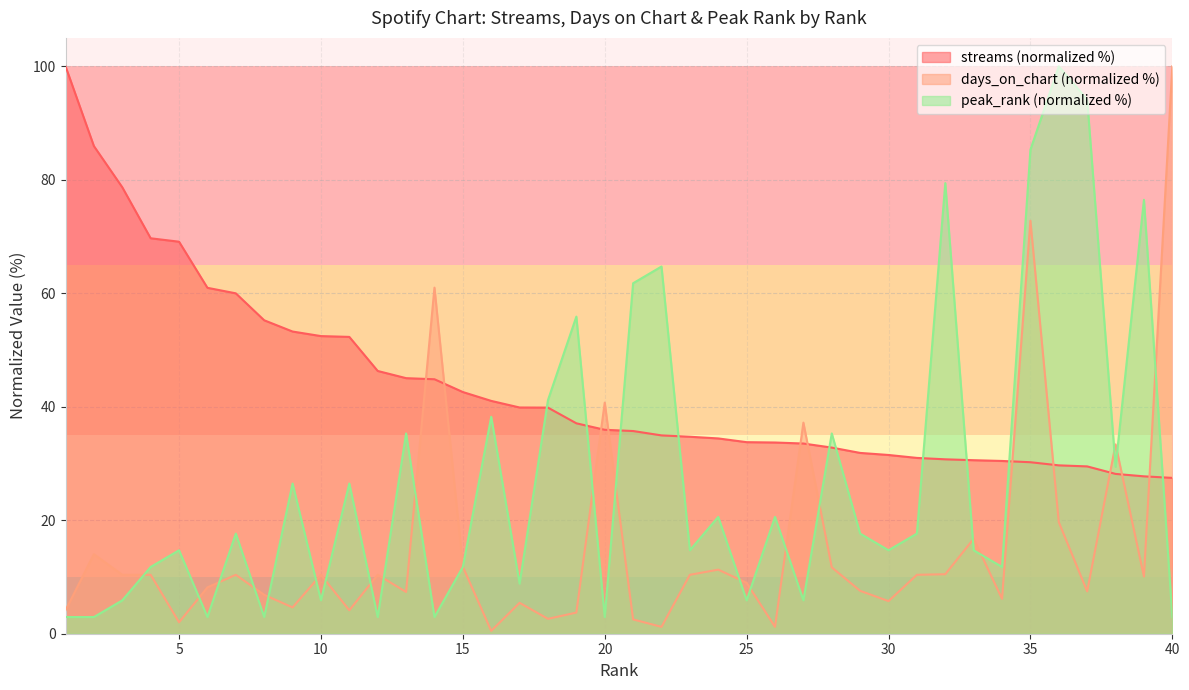

Reading left to right, extract all data points from this chart.

streams: 1=100.0	2=85.9	3=78.7	4=69.7	5=69.1	6=61.0	7=60.0	8=55.2	9=53.3	10=52.4	11=52.3	12=46.3	13=45.0	14=44.8	15=42.6	16=41.0	17=39.9	18=39.8	19=37.1	20=35.9	21=35.7	22=35.0	23=34.7	24=34.4	25=33.8	26=33.7	27=33.5	28=32.8	29=31.9	30=31.5	31=31.0	32=30.7	33=30.6	34=30.4	35=30.2	36=29.7	37=29.5	38=28.2	39=27.7	40=27.5
days_on_chart: 1=4.1	2=14.0	3=10.4	4=10.4	5=2.0	6=8.2	7=10.4	8=6.9	9=4.6	10=10.4	11=4.1	12=10.4	13=7.4	14=61.0	15=11.8	16=0.5	17=5.4	18=2.6	19=3.7	20=40.7	21=2.5	22=1.2	23=10.4	24=11.3	25=9.0	26=1.2	27=37.2	28=11.7	29=7.6	30=5.7	31=10.4	32=10.5	33=16.7	34=6.1	35=72.8	36=19.7	37=7.5	38=33.4	39=10.1	40=100.0
peak_rank: 1=2.9	2=2.9	3=5.9	4=11.8	5=14.7	6=2.9	7=17.6	8=2.9	9=26.5	10=5.9	11=26.5	12=2.9	13=35.3	14=2.9	15=11.8	16=38.2	17=8.8	18=41.2	19=55.9	20=2.9	21=61.8	22=64.7	23=14.7	24=20.6	25=5.9	26=20.6	27=5.9	28=35.3	29=17.6	30=14.7	31=17.6	32=79.4	33=14.7	34=11.8	35=85.3	36=100.0	37=94.1	38=29.4	39=76.5	40=2.9